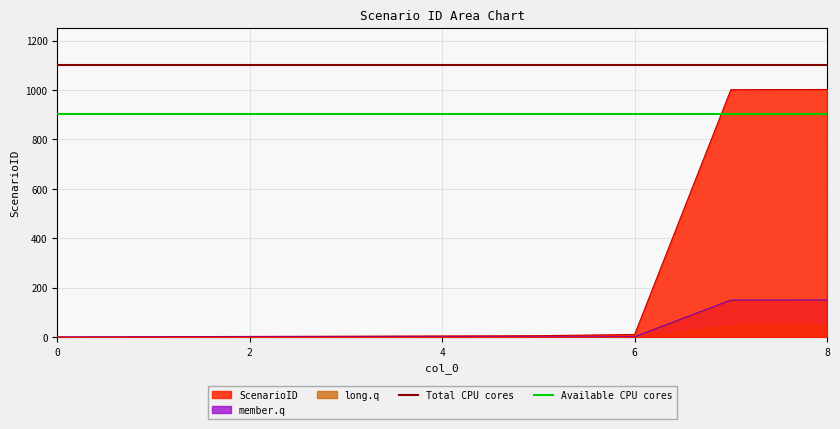

What is the greatest value displayed?

1102